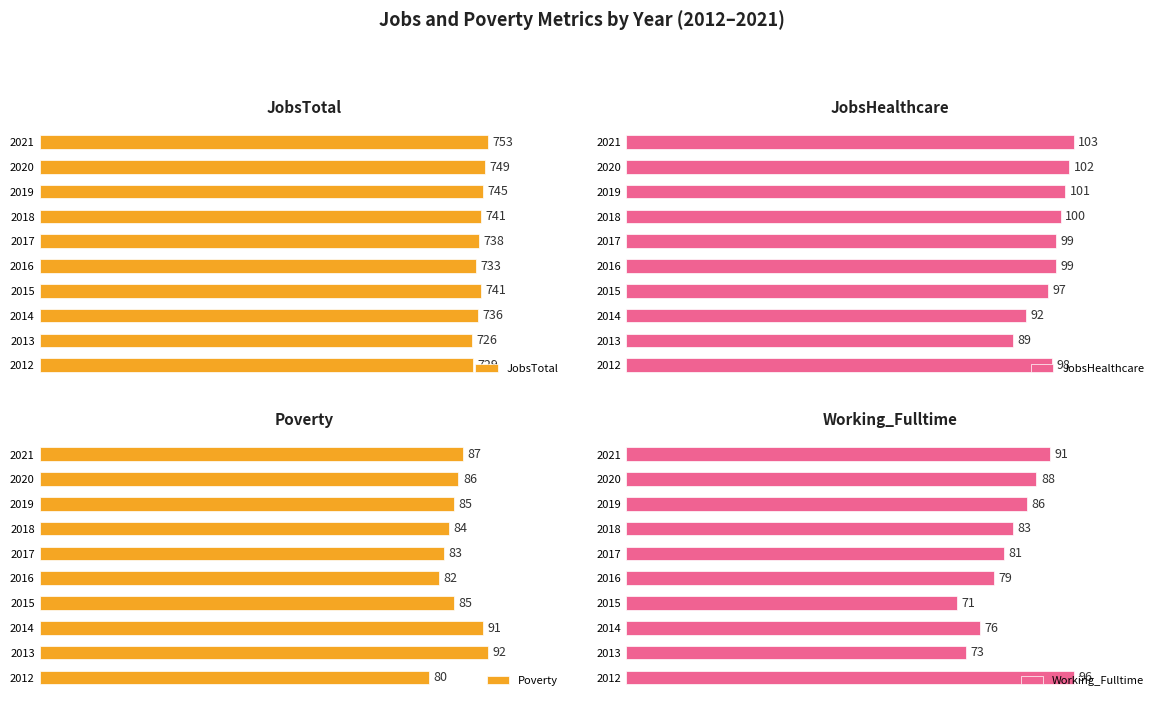

Rank the categories by Working_Fulltime value from lowest to highest.

2015, 2013, 2014, 2016, 2017, 2018, 2019, 2020, 2021, 2012